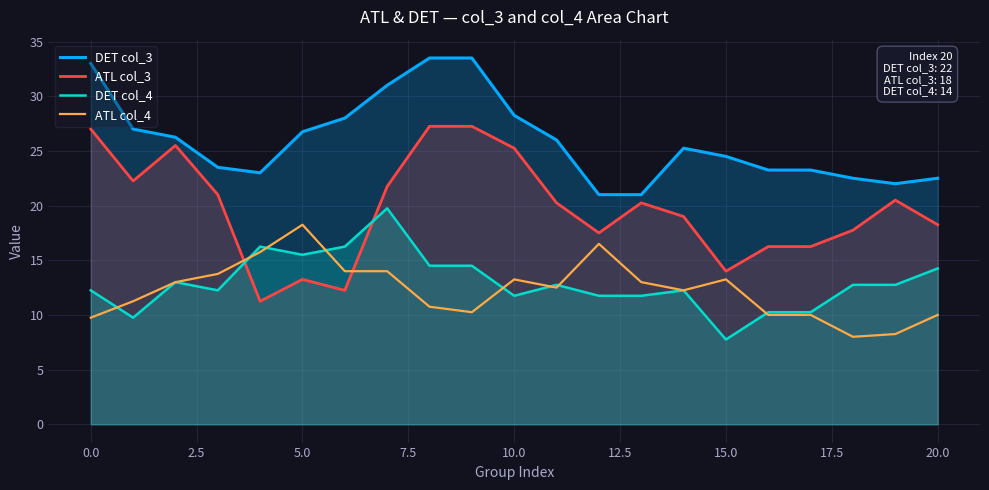

How many values in the DET col_3 series exceed 25?

11